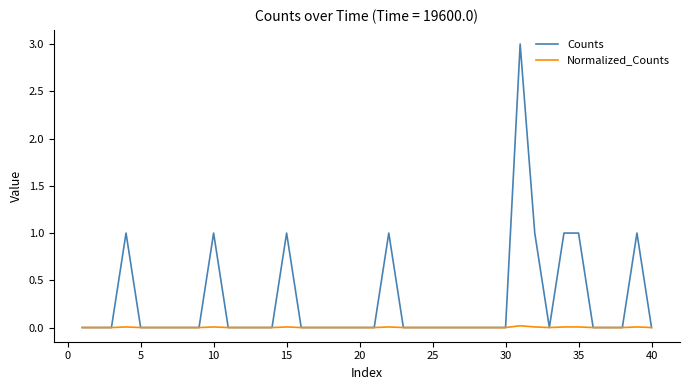

Which series has the largest total across all categories?

Counts